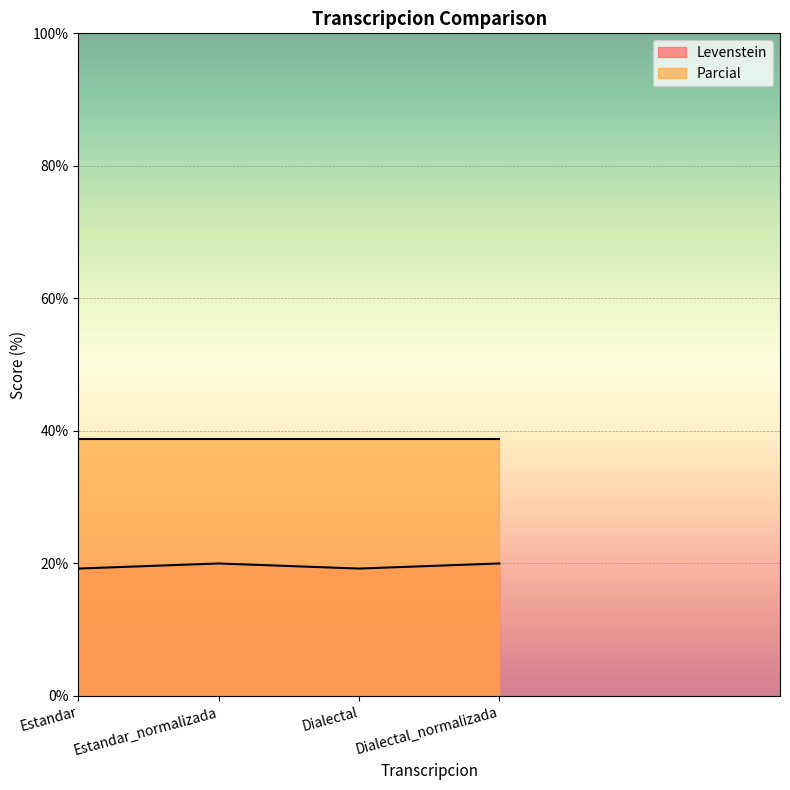

What is the sum of all Levenstein values?

78.5